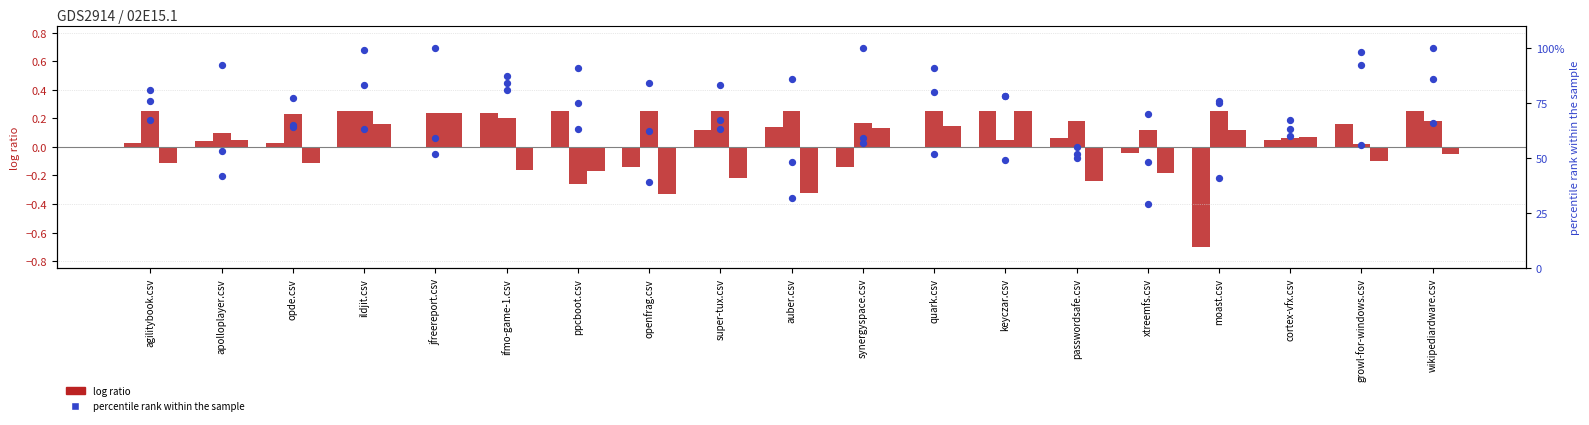

What is the total value across all series at keyczar.csv?

205.6